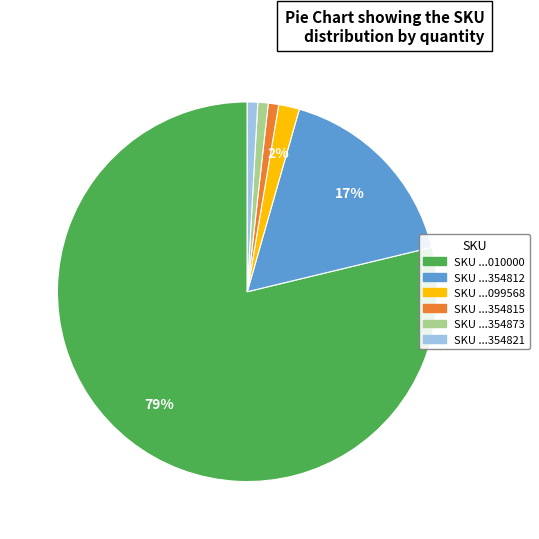

To the nearest percent, what is the average slice percentage?

17%